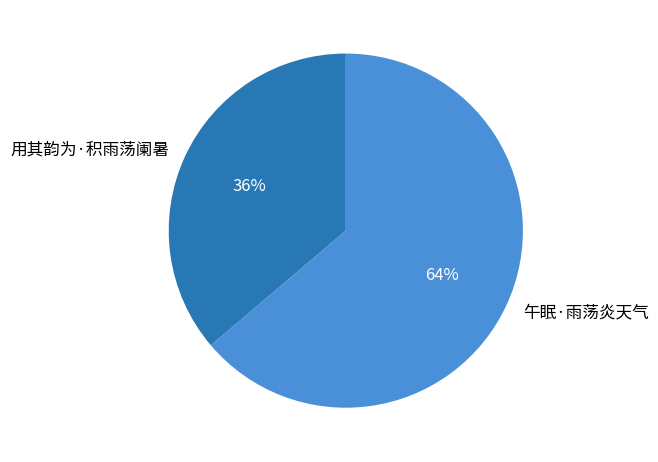

How many segments does this pie chart have?

2